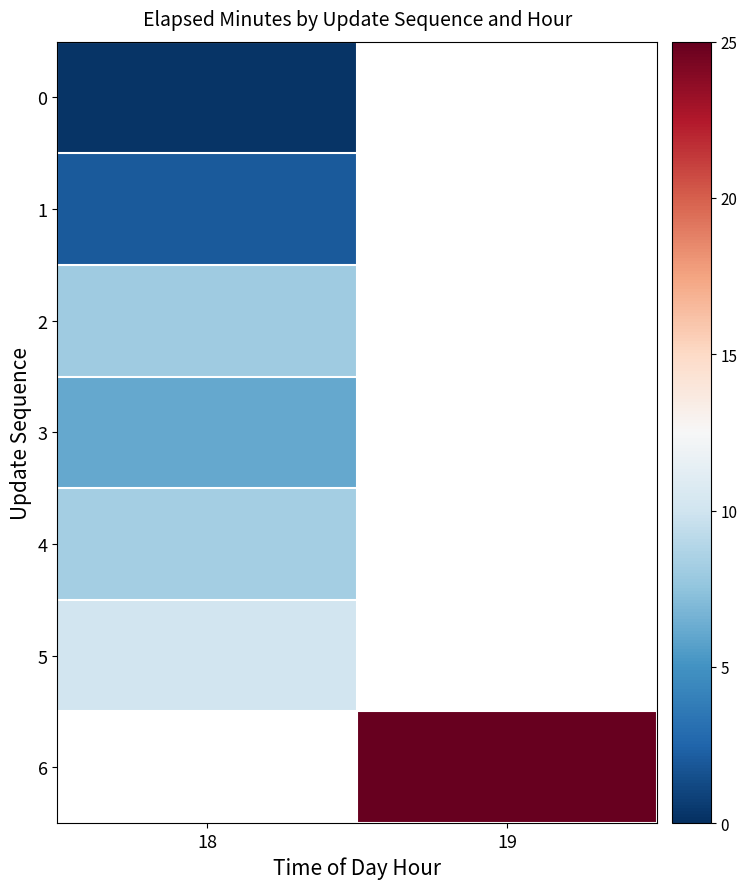

Between 18 and 19, which is larger?

19